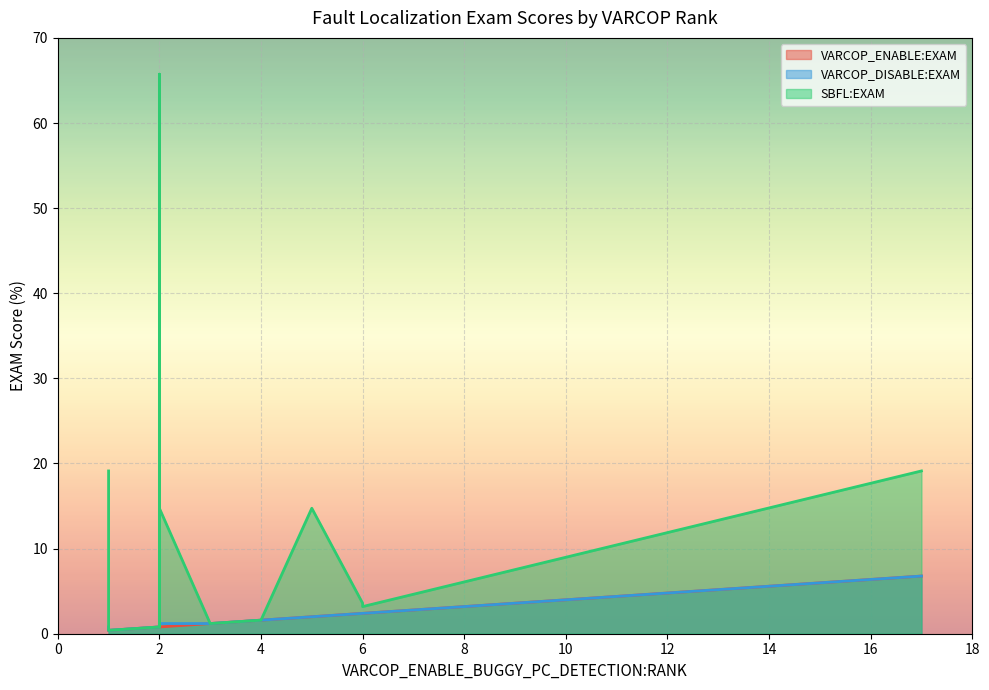

What is the label of the 5th point from the left?

1